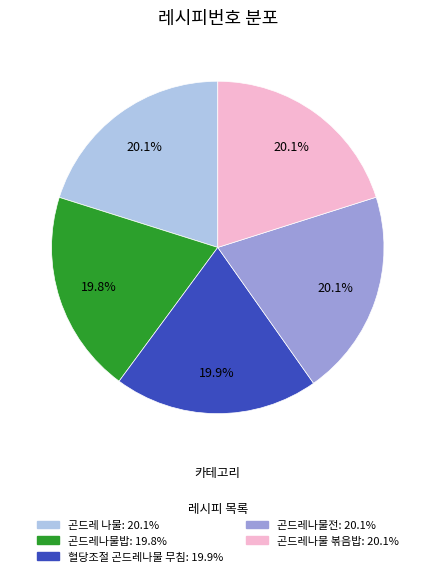

How many slices are in this pie chart?

5